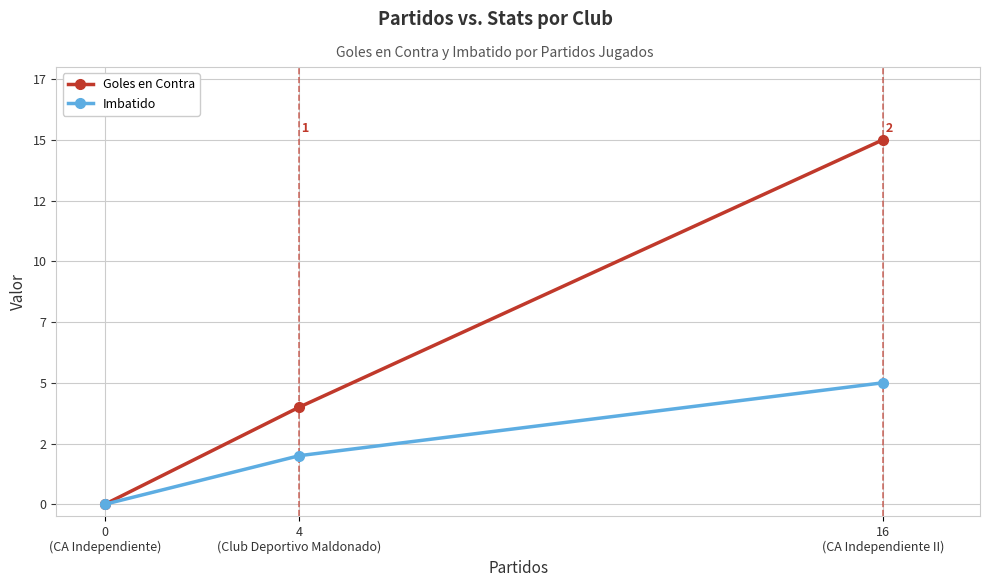

What is the sum of all Goles en Contra values?

19